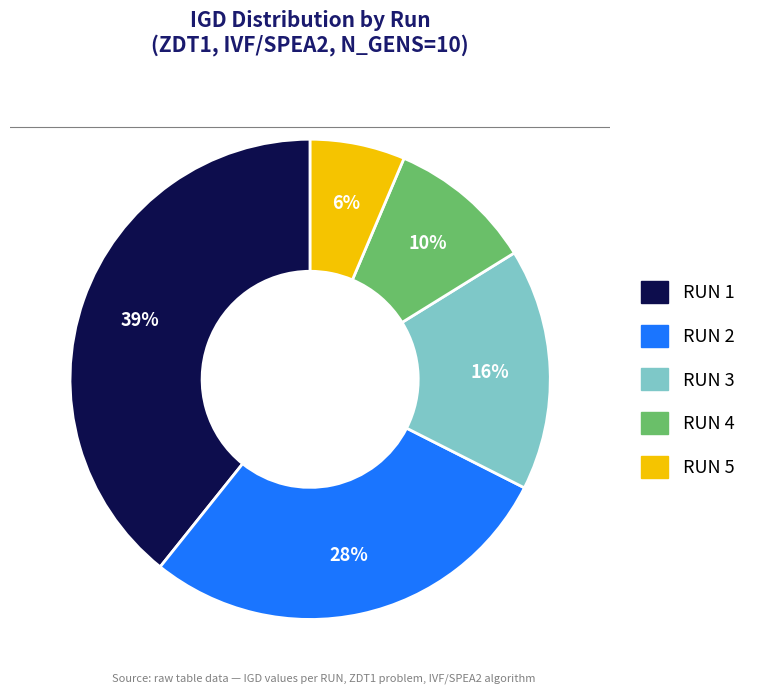

Is it true that RUN 5 is 1% of the pie?

False